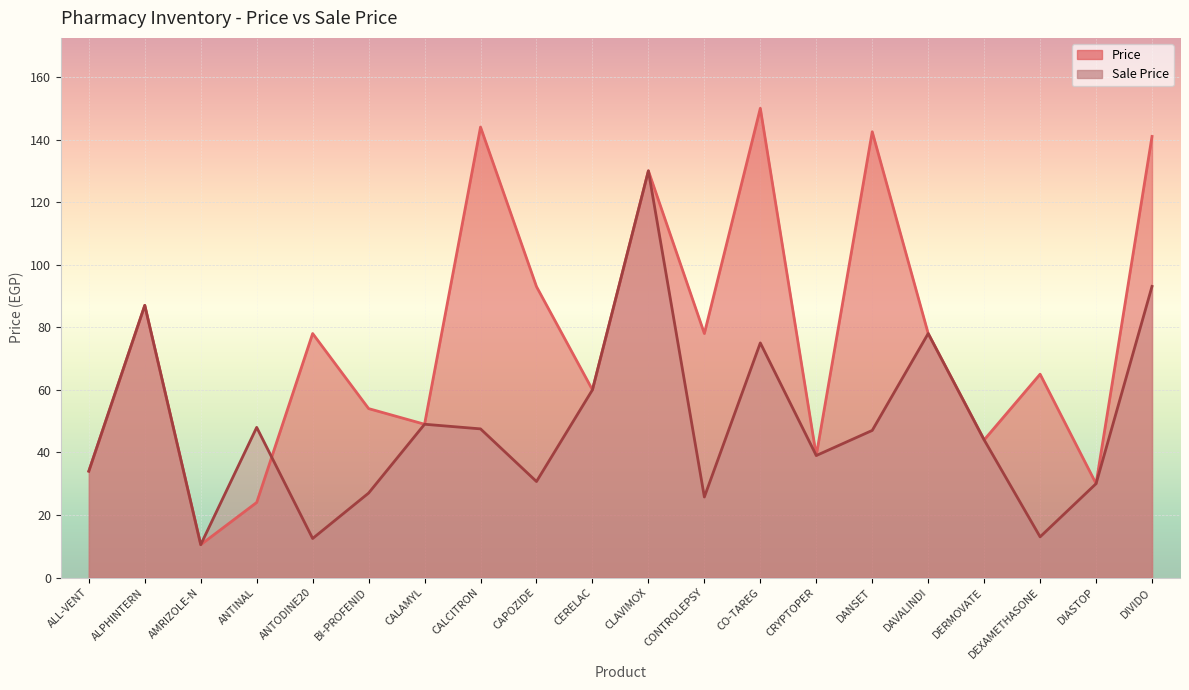

What are all the series names shown in the legend?

Price, Sale Price